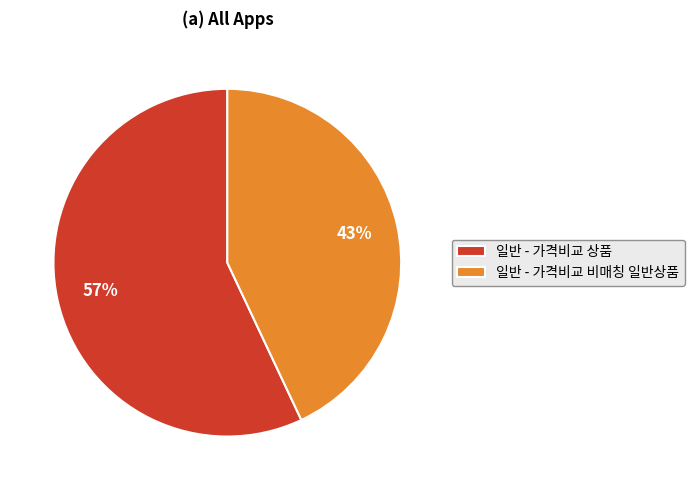

To the nearest percent, what is the combined percentage of 일반 - 가격비교 비매칭 일반상품 and 일반 - 가격비교 상품?

100%